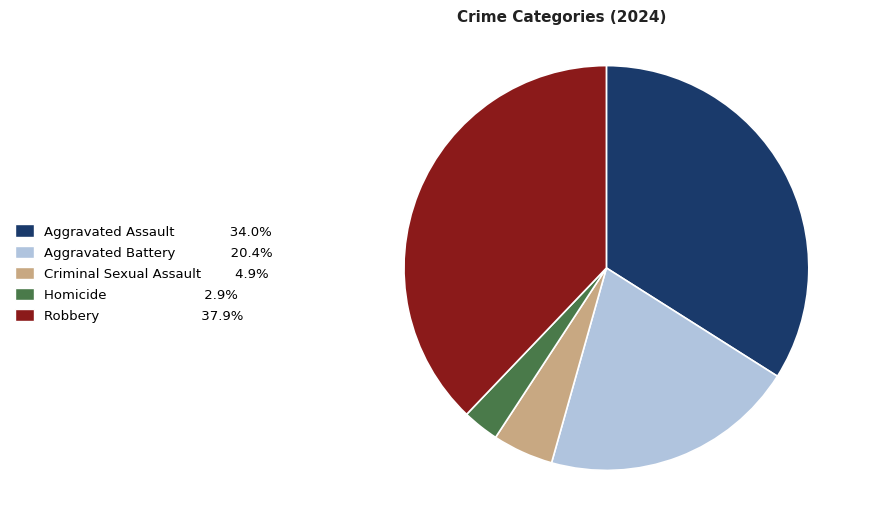

Rank the categories by value from highest to lowest.

Robbery, Aggravated Assault, Aggravated Battery, Criminal Sexual Assault, Homicide